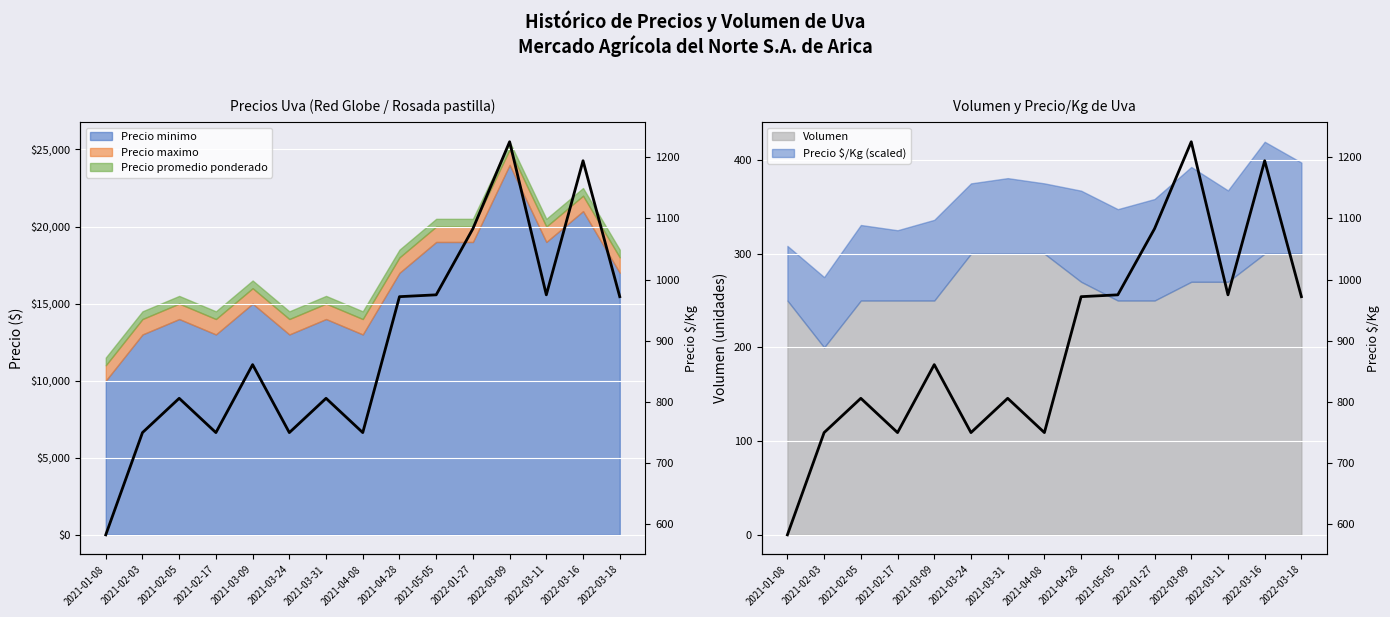

Between 2021-05-05 and 2022-03-18, which series saw the biggest shift?

Precio $/Kg (inflation line)